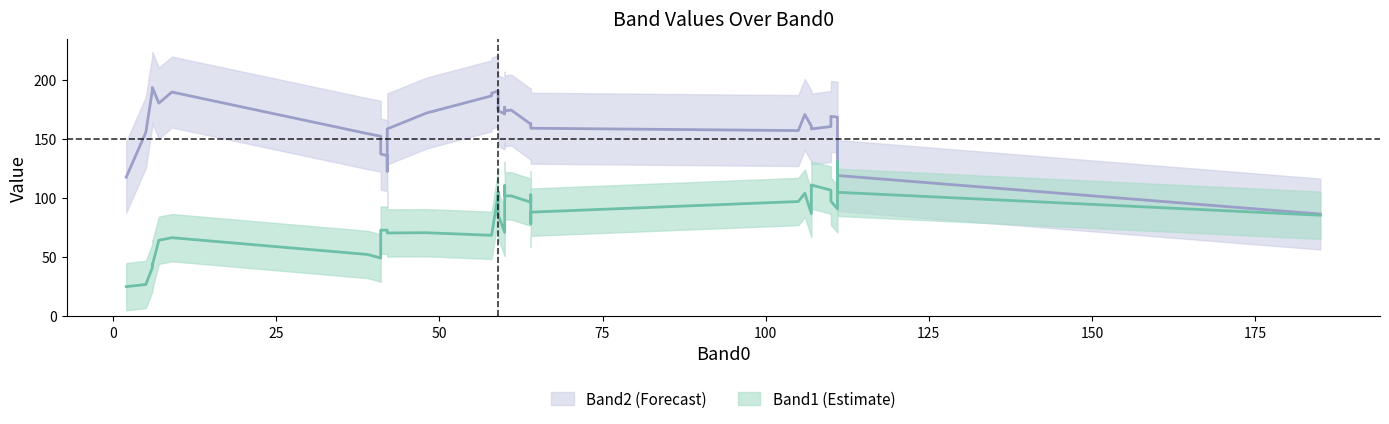

True or false: Band2 has a value of 177 at 24.

True